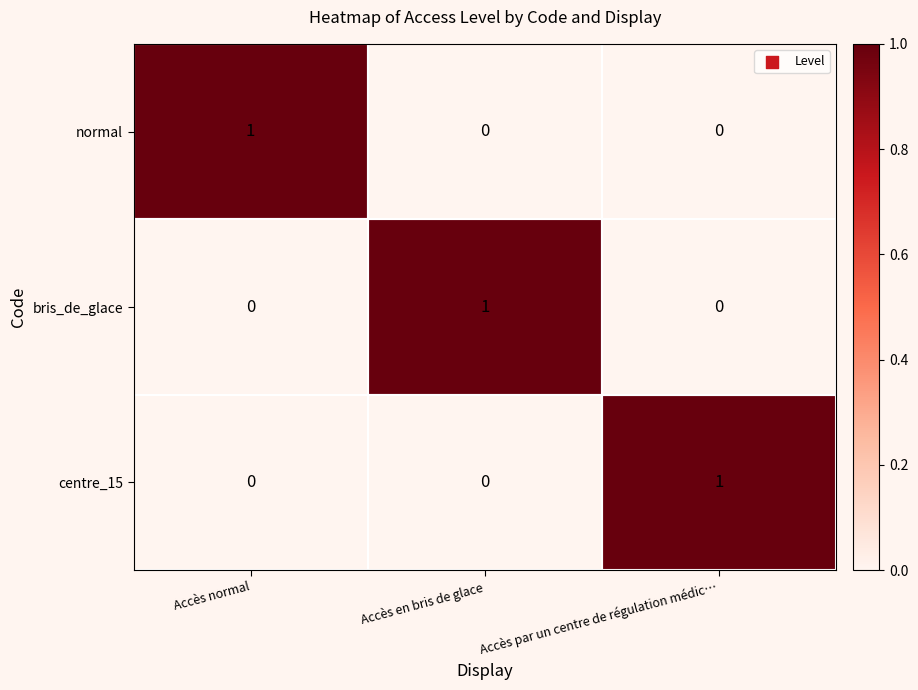

How many centre_15 values are between 0 and 1?

3